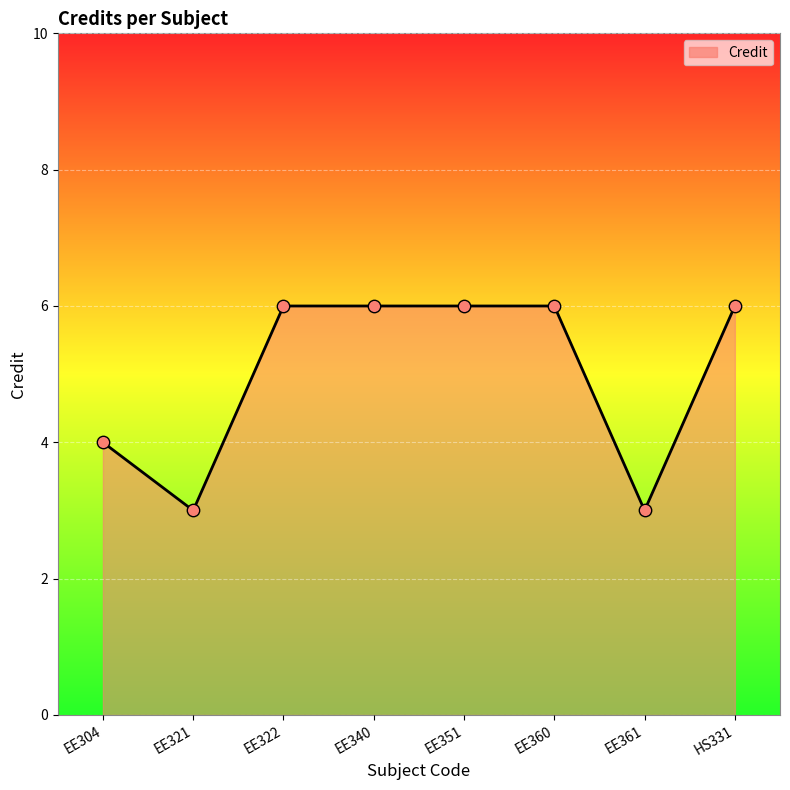

Approximately how many times larger is the value at EE322 compared to EE304?

1.5